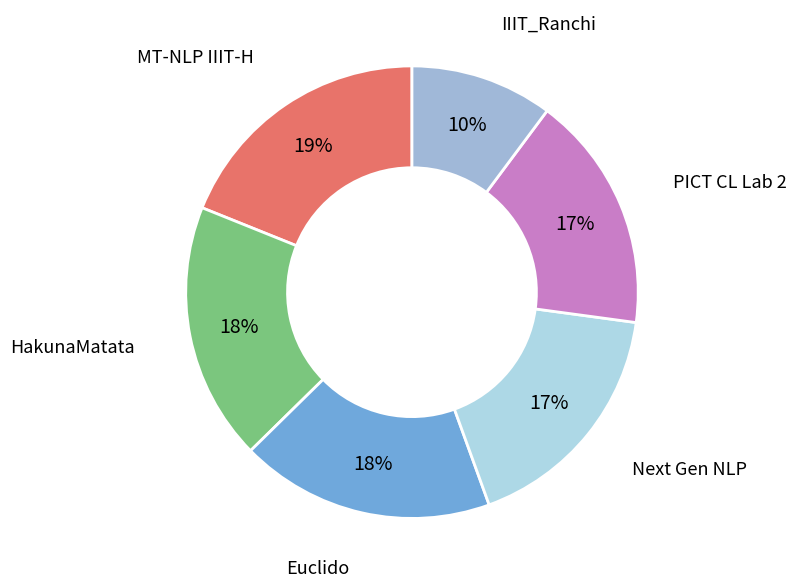

Is there any slice that represents more than half of the pie?

No